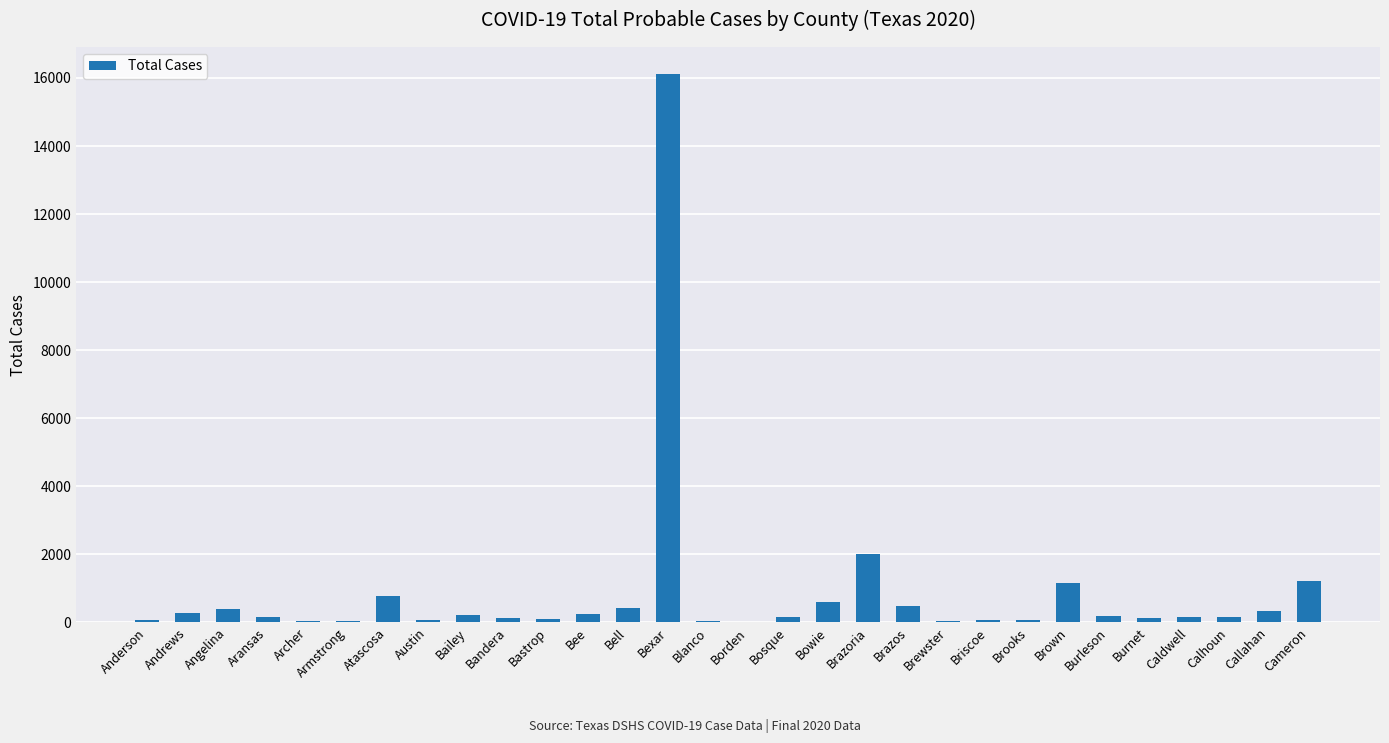

How many series are shown in this chart?

1